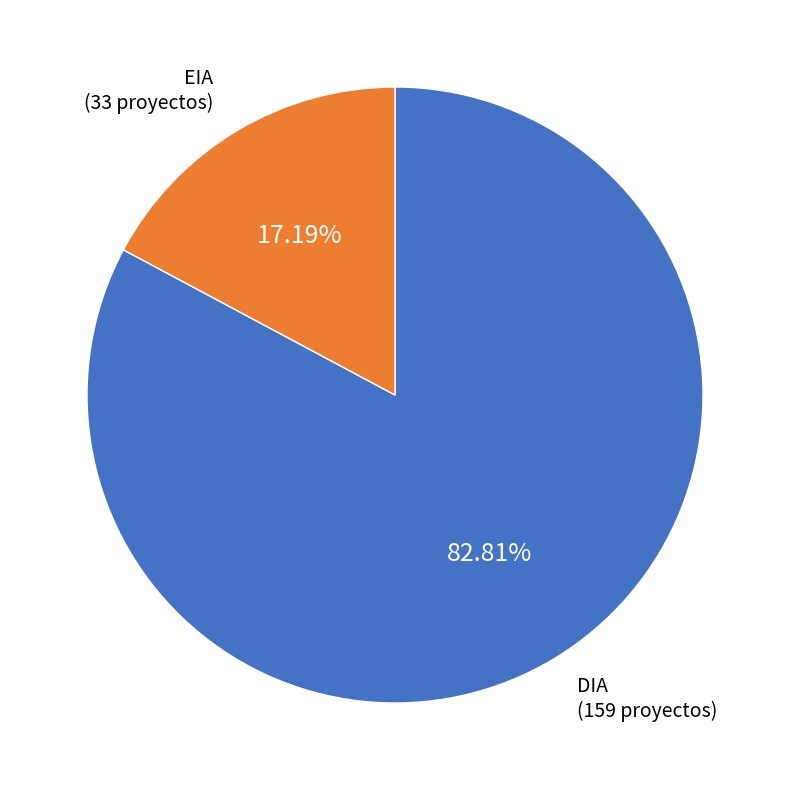

Is there any slice that represents more than half of the pie?

Yes